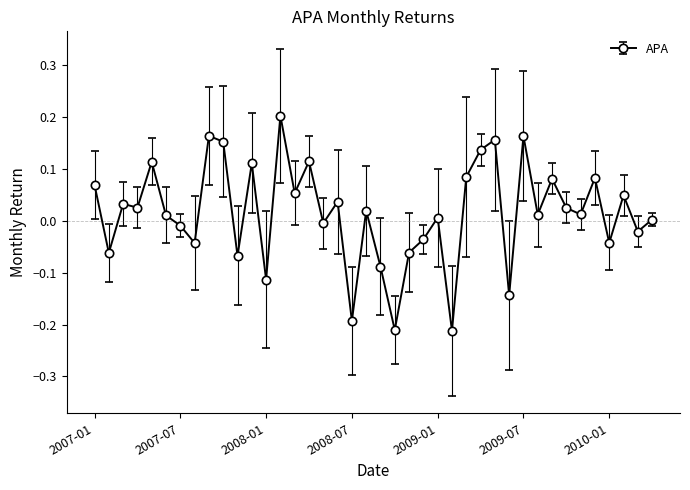

What is the difference between the second highest and minimum values?

0.4